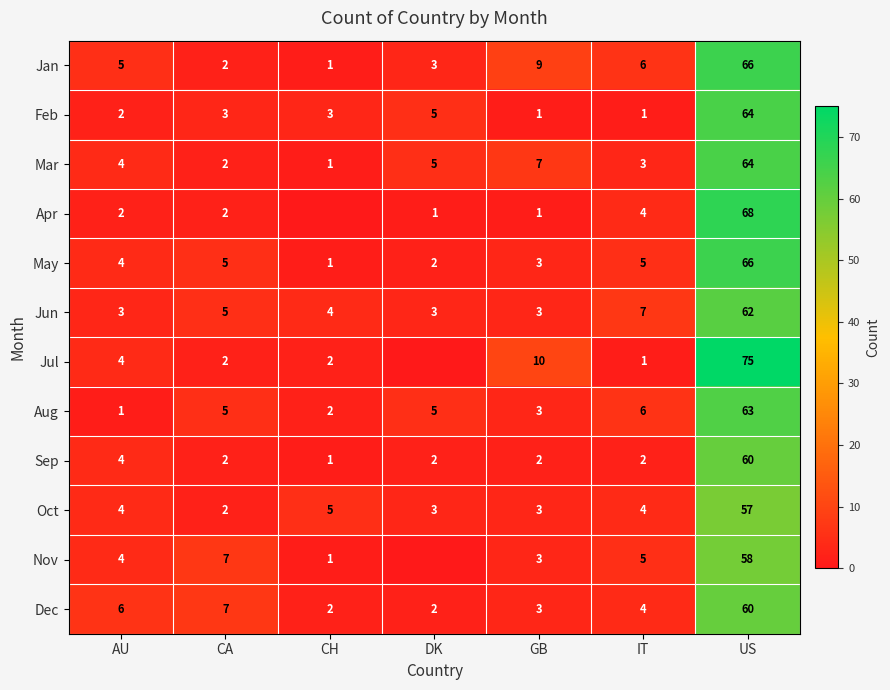

At which category is the sum across all series the highest?

US